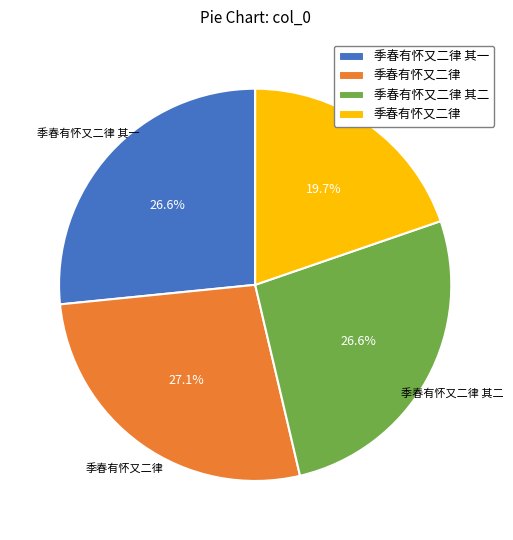

Is there a majority slice in this chart?

No